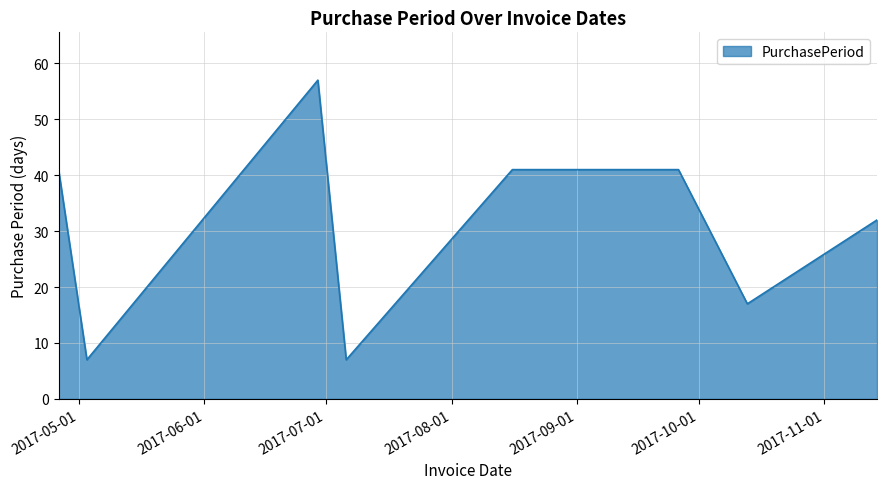

What is the sum of all values?

243